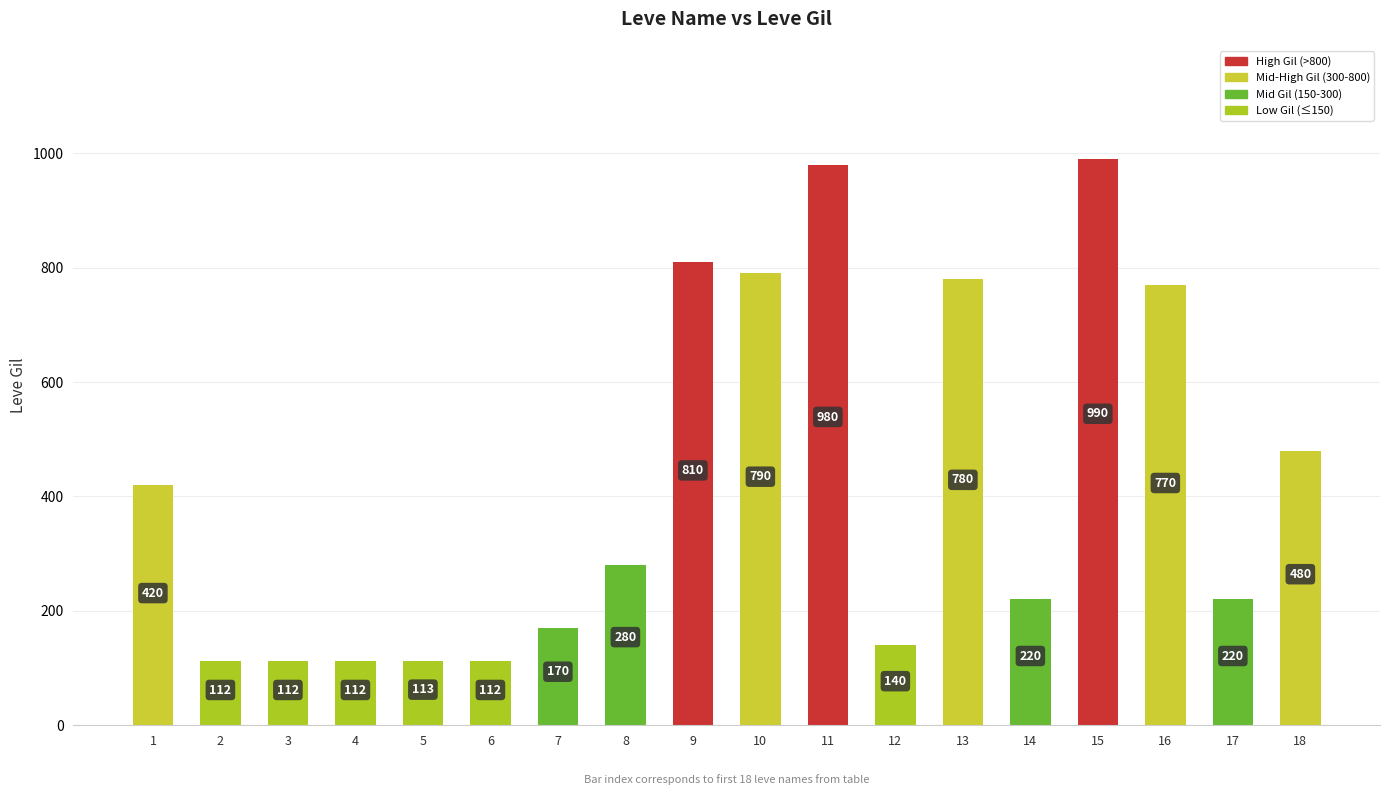

What is the value of the 11th bar from the left?

980